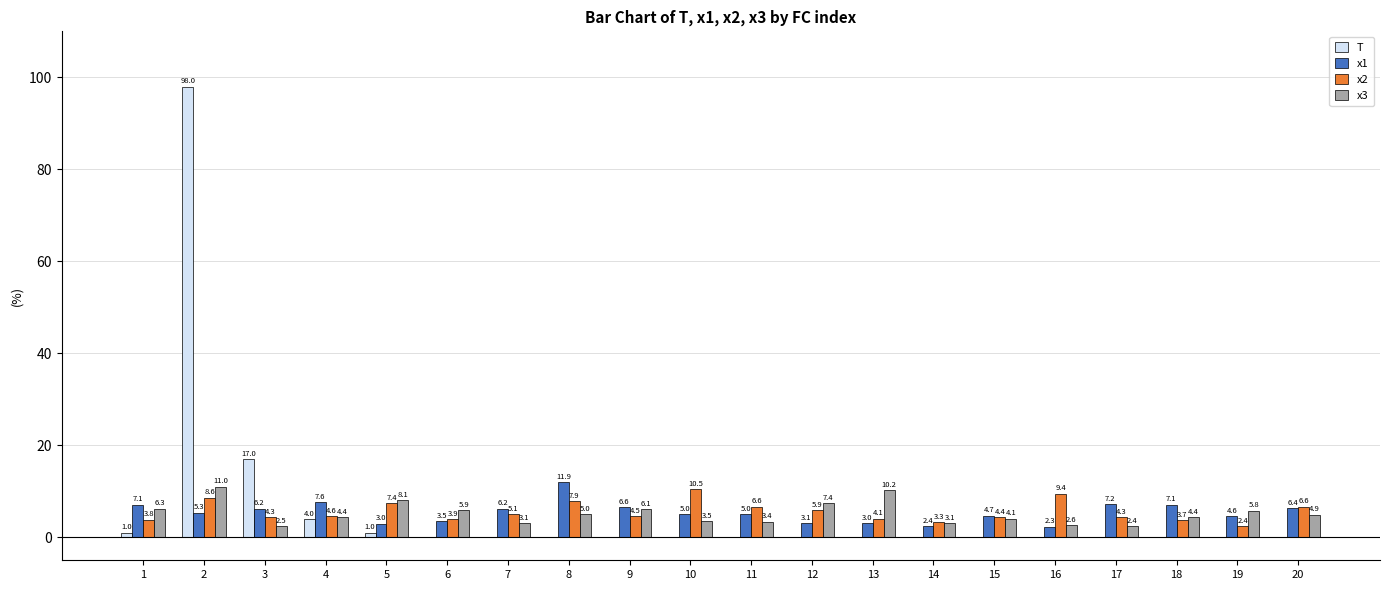

At which label does x2 reach its peak?

10